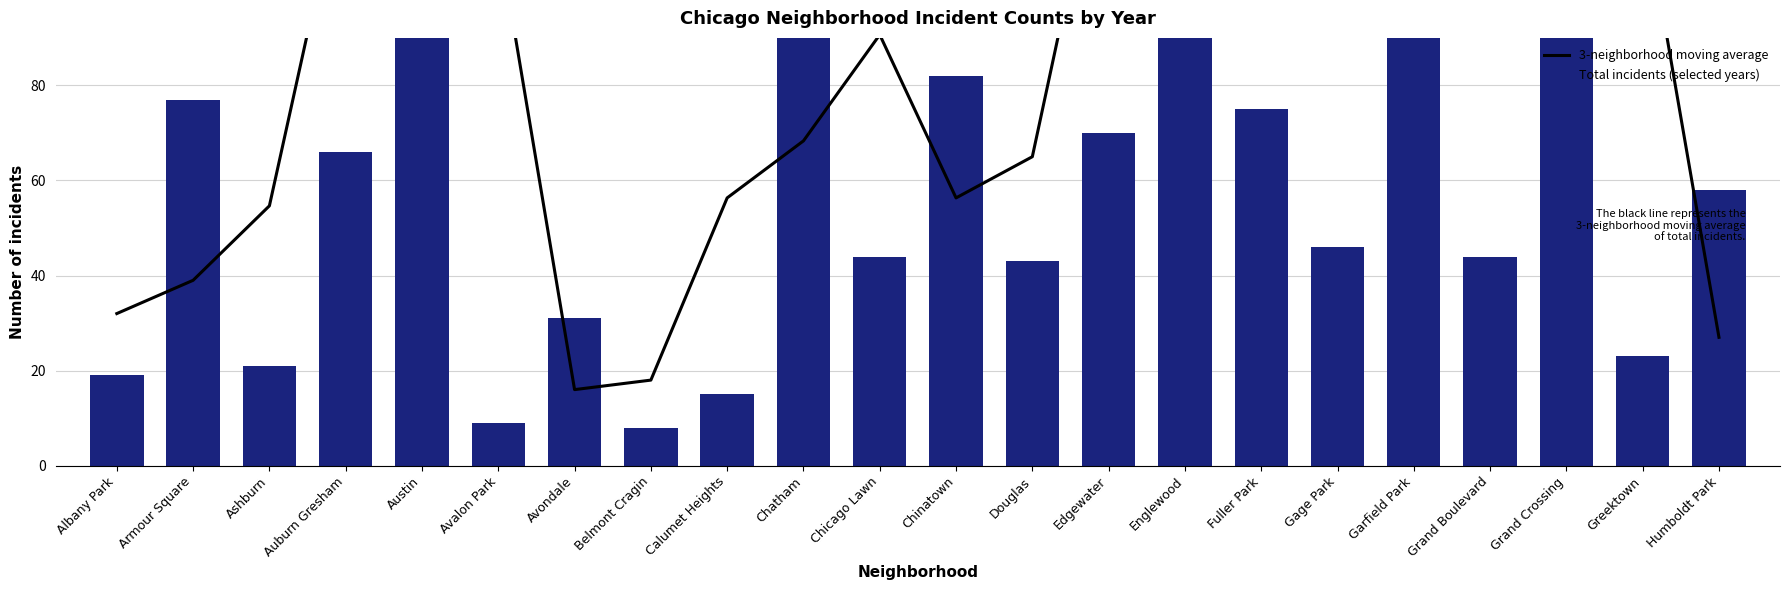

The value of 3-neighborhood moving average at Avondale is 16.0. True or false?

True